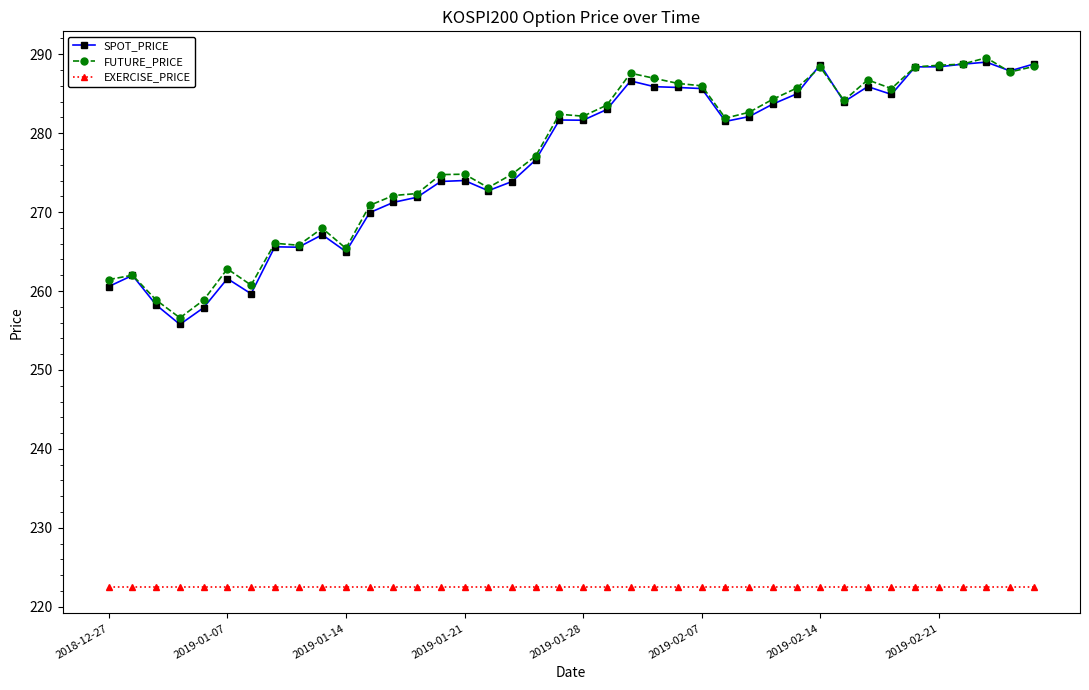

What is the minimum value for SPOT_PRICE?

255.8